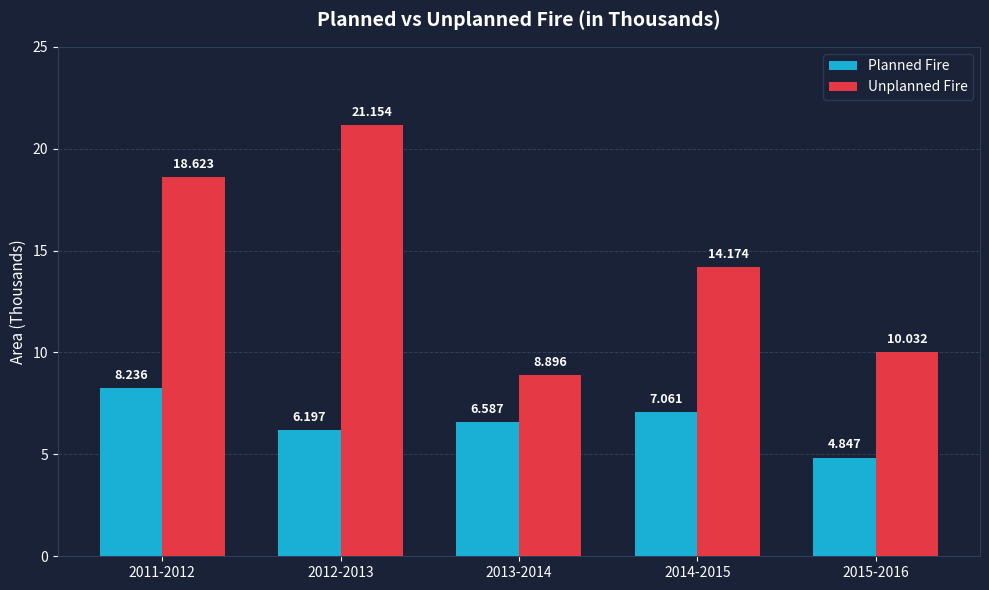

Is the value of Unplanned Fire at 2011-2012 greater than the value of Planned Fire at 2013-2014?

Yes